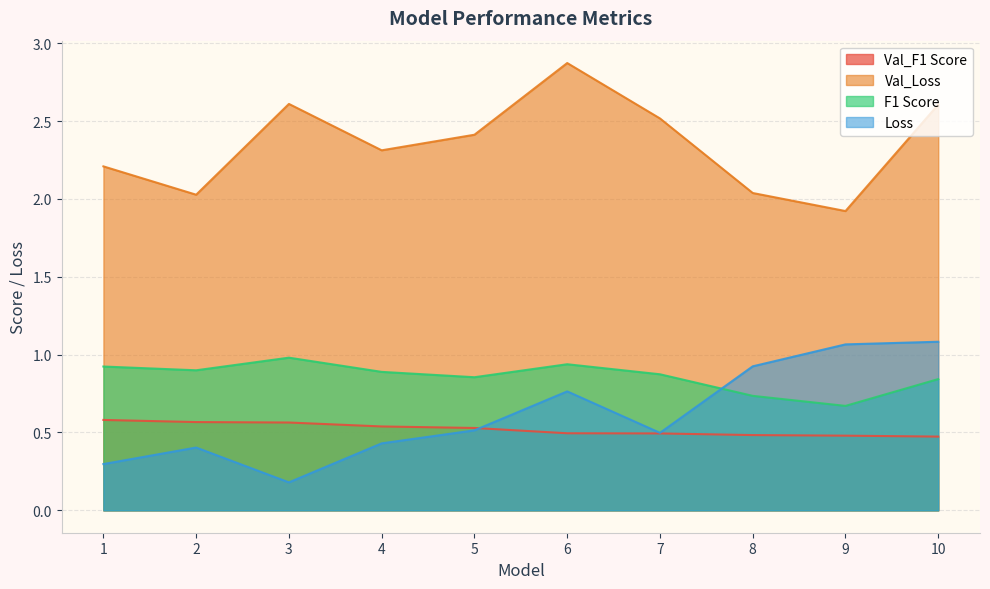

List the series in order of their peak value, highest first.

Val_Loss, Loss, F1 Score, Val_F1 Score